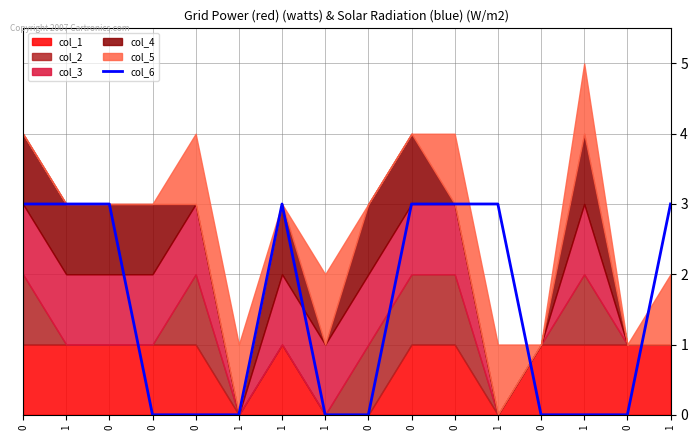

Reading left to right, what are all the values shown in this chart?

3	3	3	0	0	0	3	0	0	3	3	3	0	0	0	3